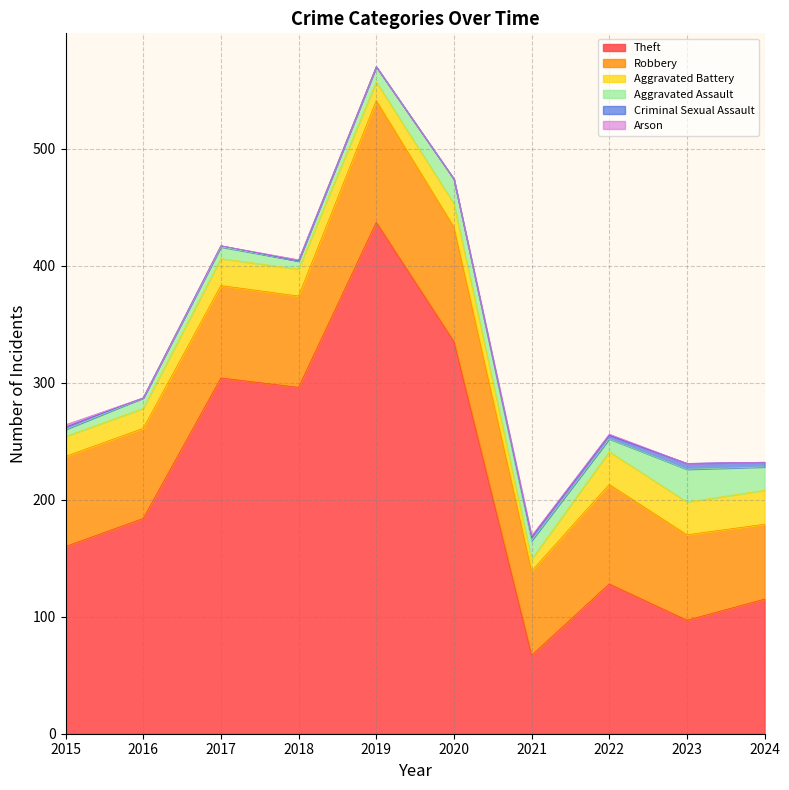

What is the average value of the Aggravated Battery series?

21